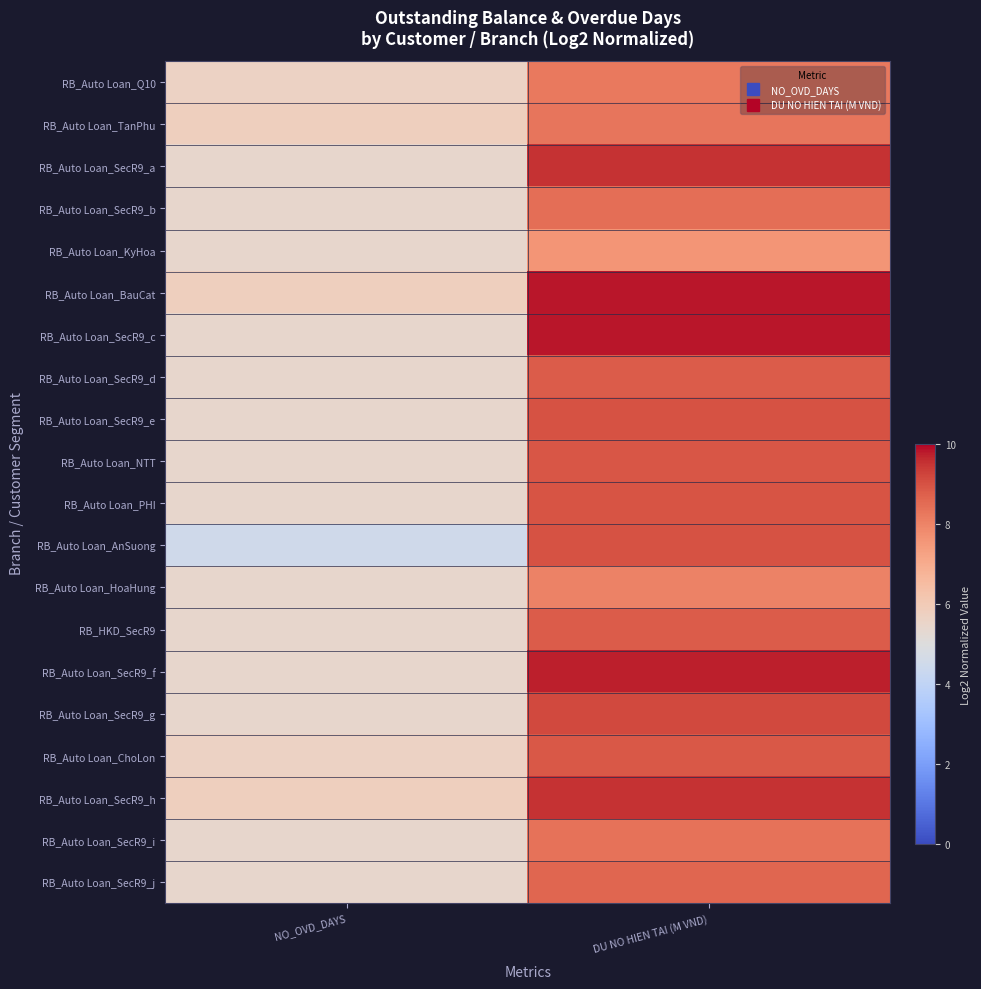

Reading left to right, what are all the values shown in this chart?

RB_Auto Loan_Q10: NO_OVD_DAYS=5.6	DU NO HIEN TAI (M VND)=8.2
RB_Auto Loan_TanPhu: NO_OVD_DAYS=5.8	DU NO HIEN TAI (M VND)=8.3
RB_Auto Loan_SecR9_a: NO_OVD_DAYS=5.5	DU NO HIEN TAI (M VND)=9.5
RB_Auto Loan_SecR9_b: NO_OVD_DAYS=5.5	DU NO HIEN TAI (M VND)=8.5
RB_Auto Loan_KyHoa: NO_OVD_DAYS=5.5	DU NO HIEN TAI (M VND)=7.6
RB_Auto Loan_BauCat: NO_OVD_DAYS=5.8	DU NO HIEN TAI (M VND)=9.8
RB_Auto Loan_SecR9_c: NO_OVD_DAYS=5.5	DU NO HIEN TAI (M VND)=9.8
RB_Auto Loan_SecR9_d: NO_OVD_DAYS=5.5	DU NO HIEN TAI (M VND)=8.8
RB_Auto Loan_SecR9_e: NO_OVD_DAYS=5.5	DU NO HIEN TAI (M VND)=9.0
RB_Auto Loan_NTT: NO_OVD_DAYS=5.5	DU NO HIEN TAI (M VND)=8.9
RB_Auto Loan_PHI: NO_OVD_DAYS=5.5	DU NO HIEN TAI (M VND)=9.0
RB_Auto Loan_AnSuong: NO_OVD_DAYS=4.5	DU NO HIEN TAI (M VND)=9.0
RB_Auto Loan_HoaHung: NO_OVD_DAYS=5.5	DU NO HIEN TAI (M VND)=8.0
RB_HKD_SecR9: NO_OVD_DAYS=5.5	DU NO HIEN TAI (M VND)=8.8
RB_Auto Loan_SecR9_f: NO_OVD_DAYS=5.5	DU NO HIEN TAI (M VND)=9.7
RB_Auto Loan_SecR9_g: NO_OVD_DAYS=5.5	DU NO HIEN TAI (M VND)=9.2
RB_Auto Loan_ChoLon: NO_OVD_DAYS=5.6	DU NO HIEN TAI (M VND)=8.9
RB_Auto Loan_SecR9_h: NO_OVD_DAYS=5.8	DU NO HIEN TAI (M VND)=9.5
RB_Auto Loan_SecR9_i: NO_OVD_DAYS=5.5	DU NO HIEN TAI (M VND)=8.4
RB_Auto Loan_SecR9_j: NO_OVD_DAYS=5.5	DU NO HIEN TAI (M VND)=8.6